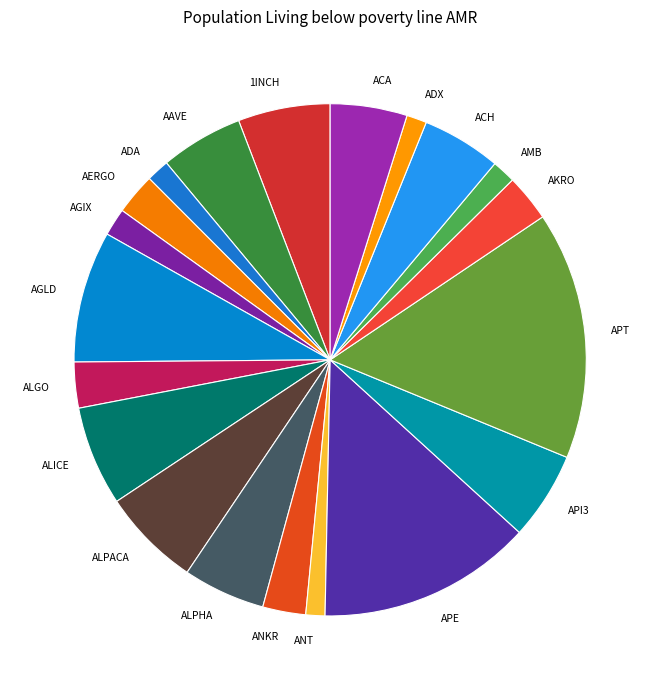

Count the number of slices in the pie.

20